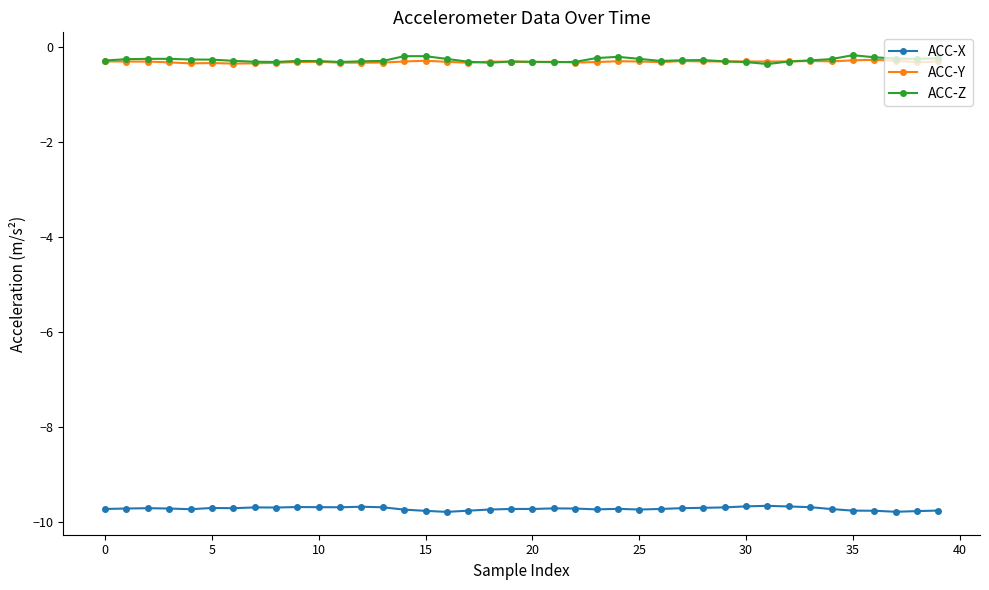

What is the greatest value displayed?

-0.2